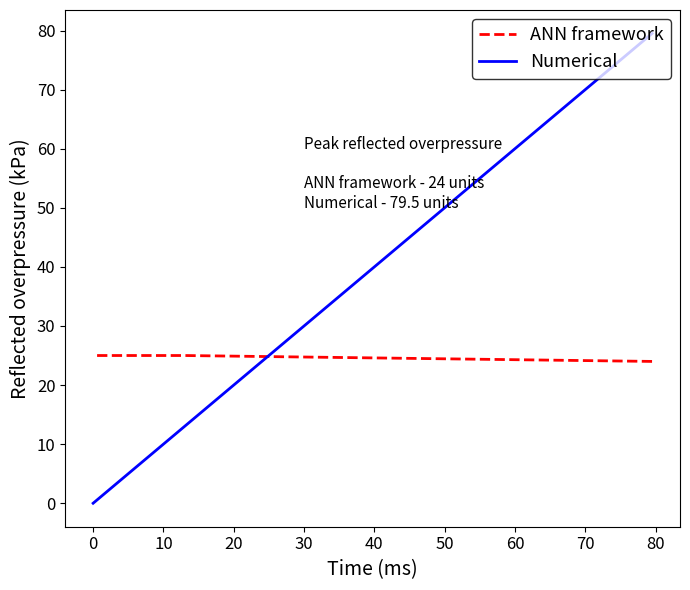

How many values in the Numerical series are below 13?

1